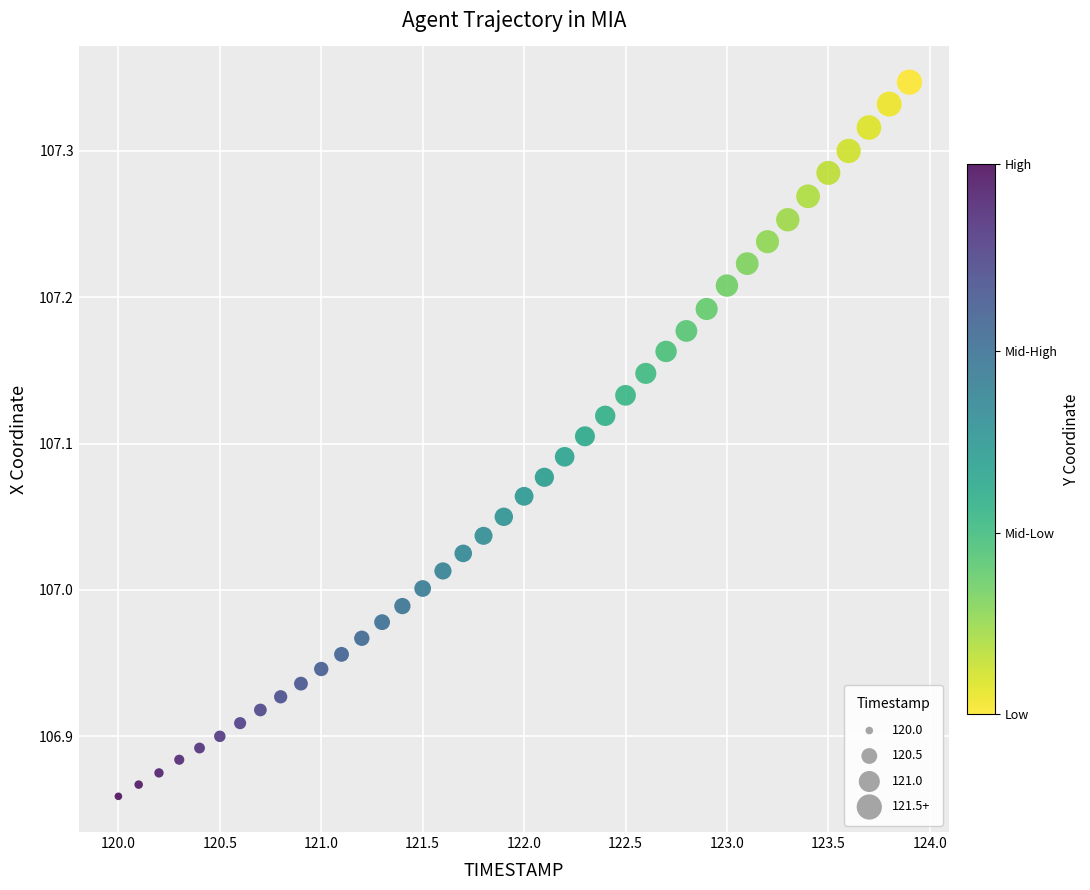

What is the range of X values (max minus min)?

3.9